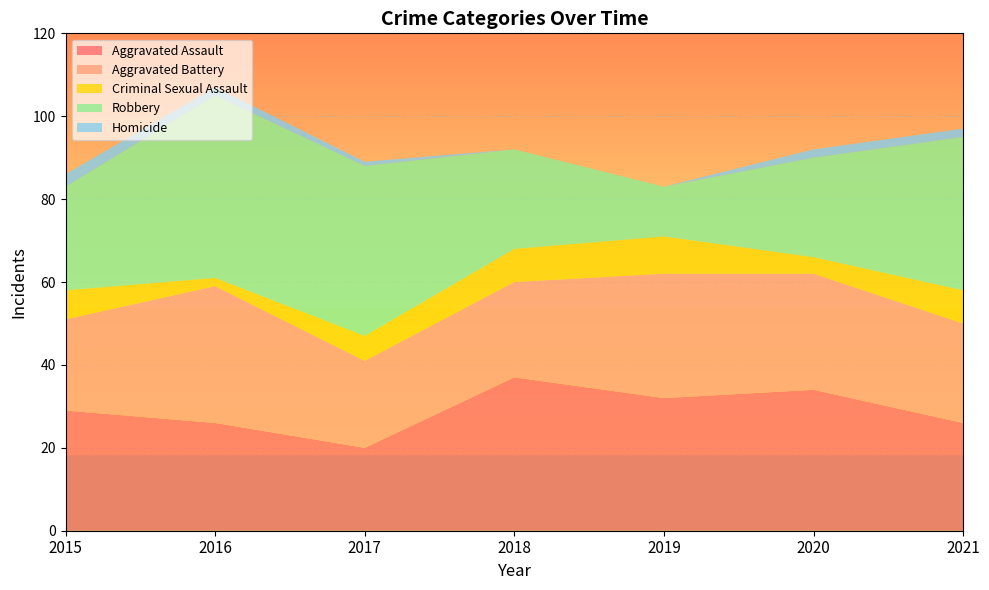

Reading right to left, transcribe all the data shown in this chart.

Aggravated Assault: 26	34	32	37	20	26	29
Aggravated Battery: 24	28	30	23	21	33	22
Criminal Sexual Assault: 8	4	9	8	6	2	7
Robbery: 37	24	12	24	41	44	25
Homicide: 2	2	0	0	1	2	3